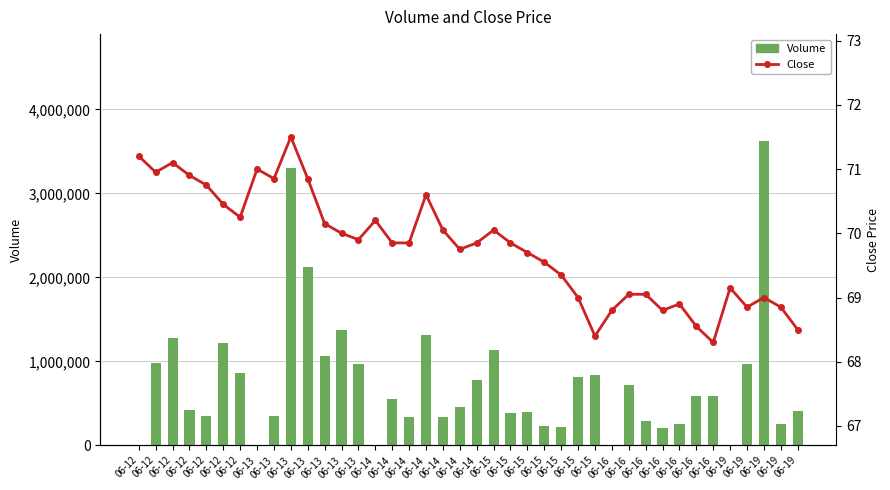

How many positive values does the Volume series have?

35